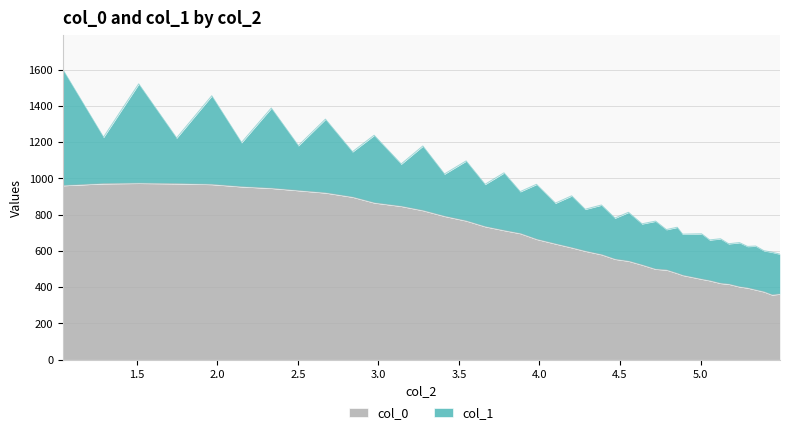

What is the average value?

660.3